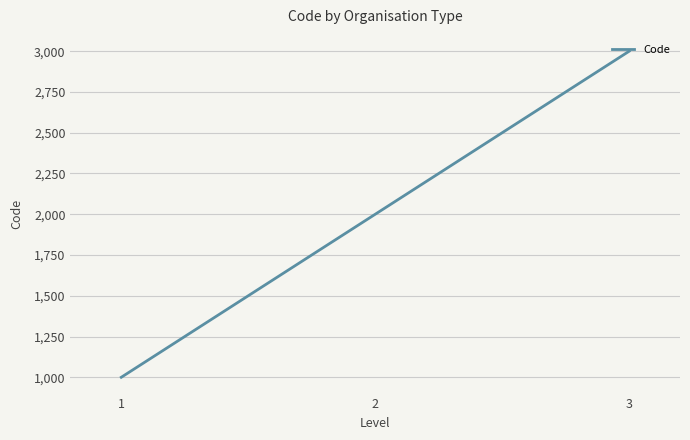

The value at 1 is 527. True or false?

False